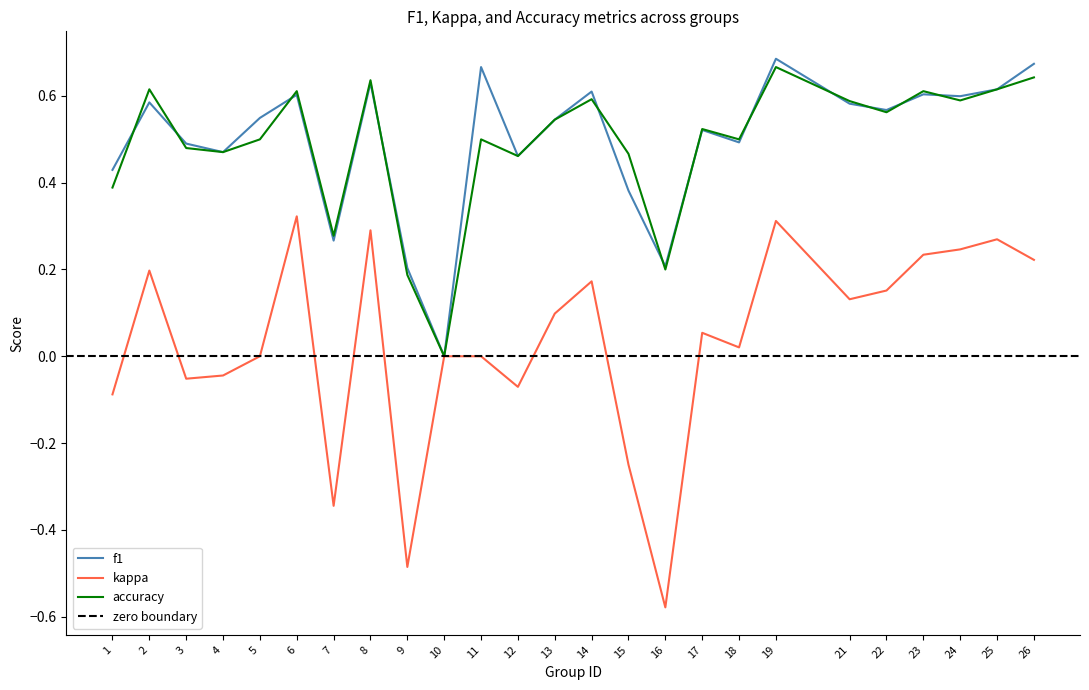

What is the minimum value shown in the chart?

-0.6